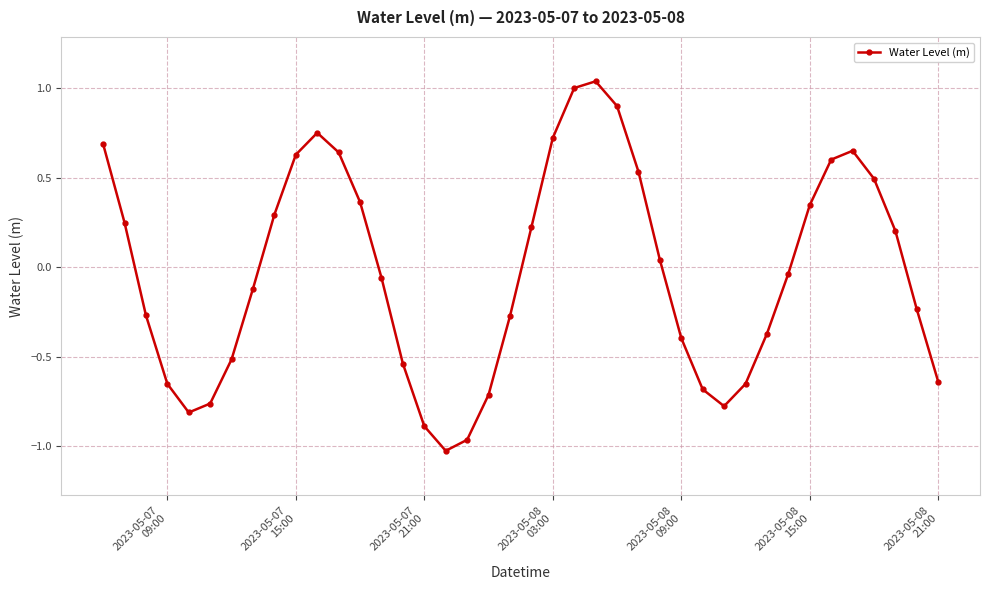

What is the difference between the maximum and second lowest values?

2.0